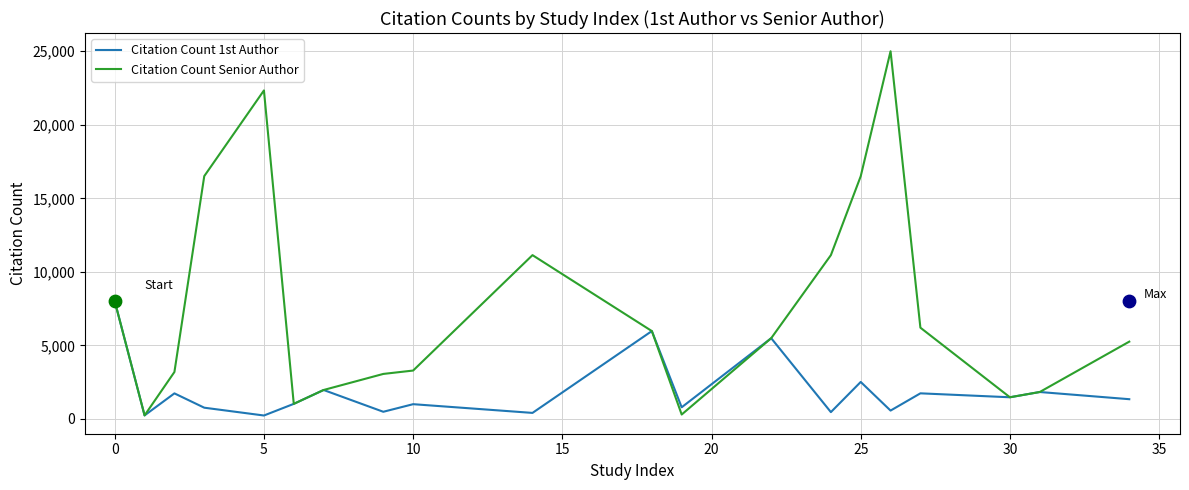

At how many categories does at least one series exceed 19713?

2